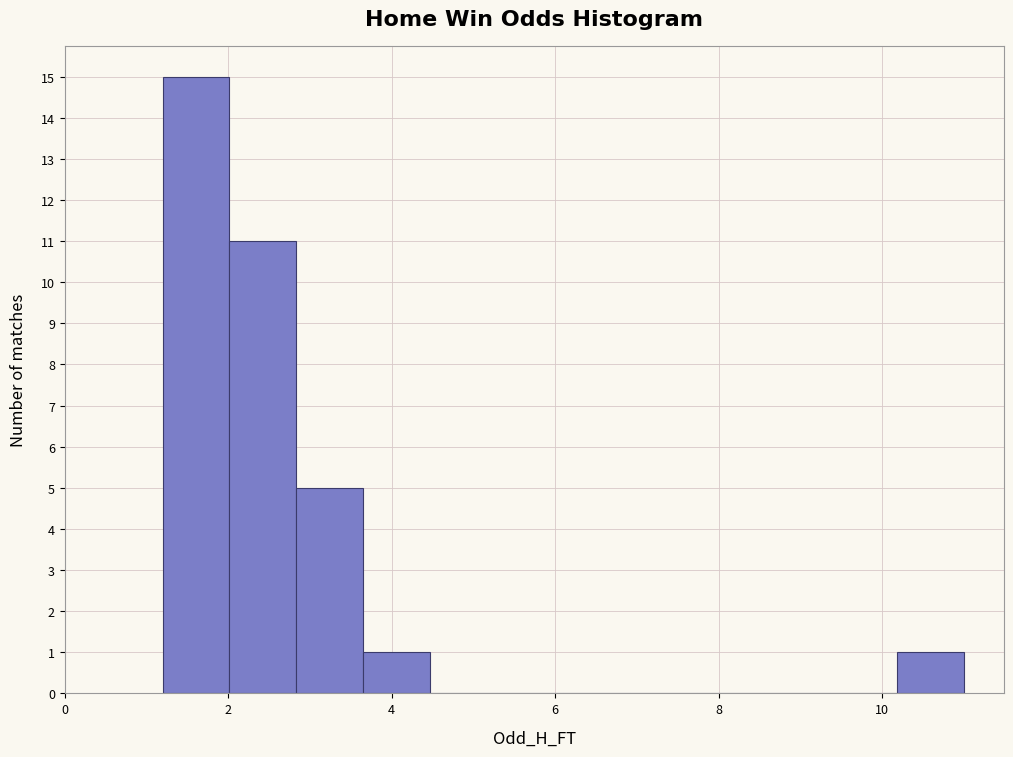

Reading left to right, transcribe this chart: for each bar, give the range it covers on the x-axis and its height. Neither the bar edges nor the heights are printed on the chart, so give them approximately, as read against the axes.

1.2 to 2.0: 15
2.0 to 2.8: 11
2.8 to 3.6: 5
3.6 to 4.4: 1
4.4 to 5.2: 0
5.2 to 6.2: 0
6.2 to 7.0: 0
7.0 to 7.8: 0
7.8 to 8.6: 0
8.6 to 9.4: 0
9.4 to 10.2: 0
10.2 to 11.0: 1